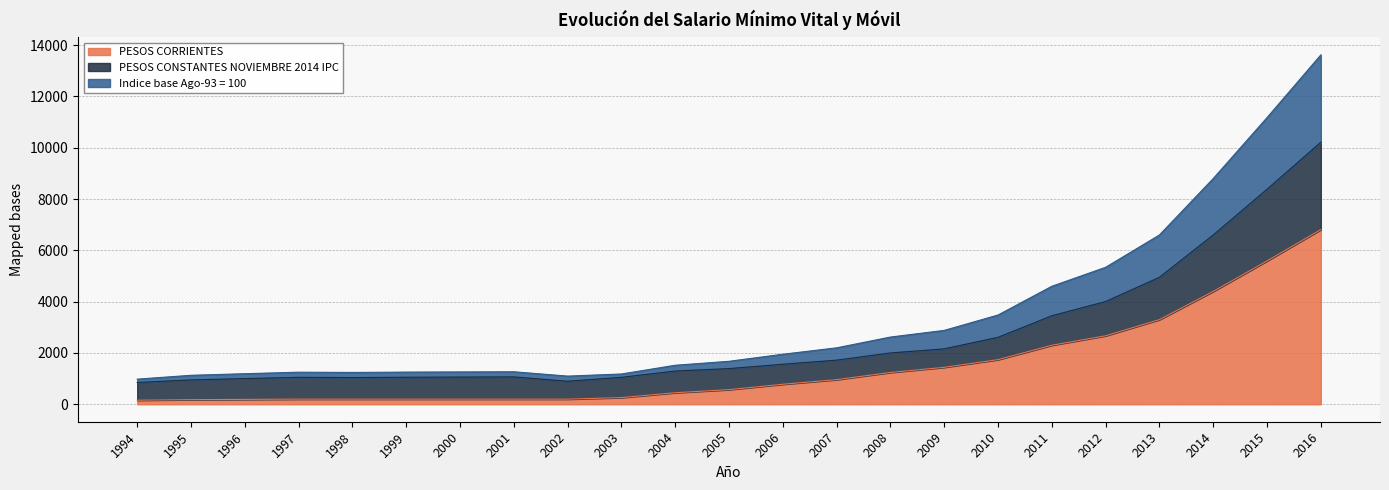

How many data points does each series have?

23